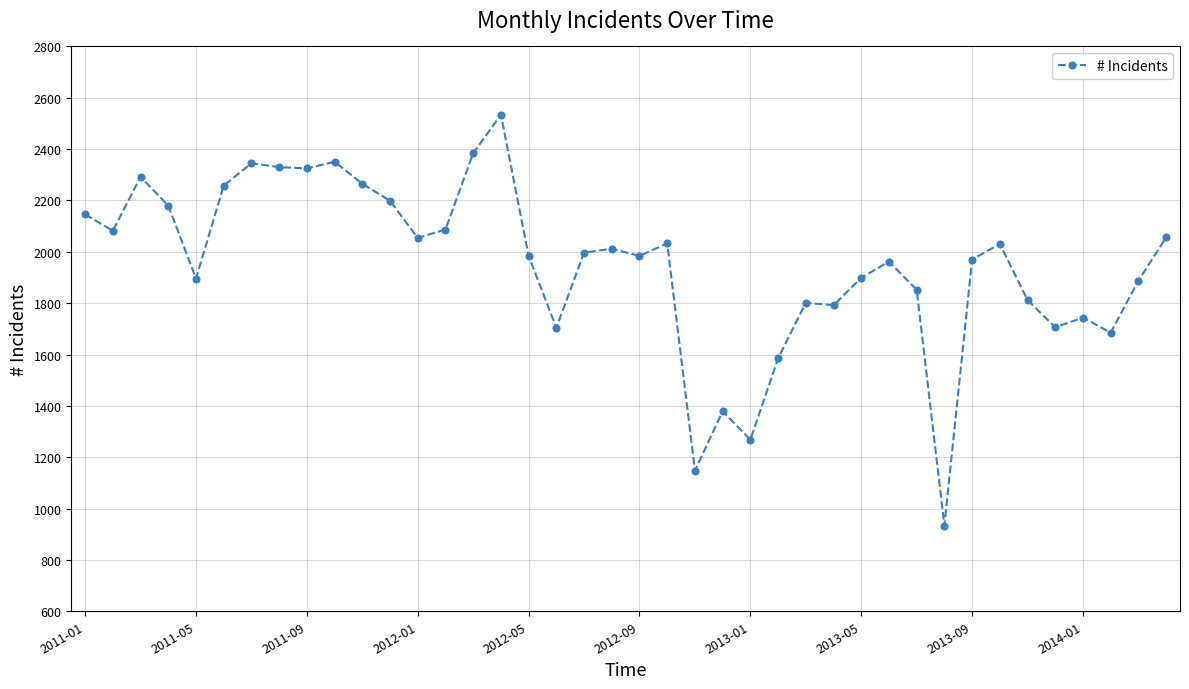

What is the difference between the second highest and second lowest values?

1236